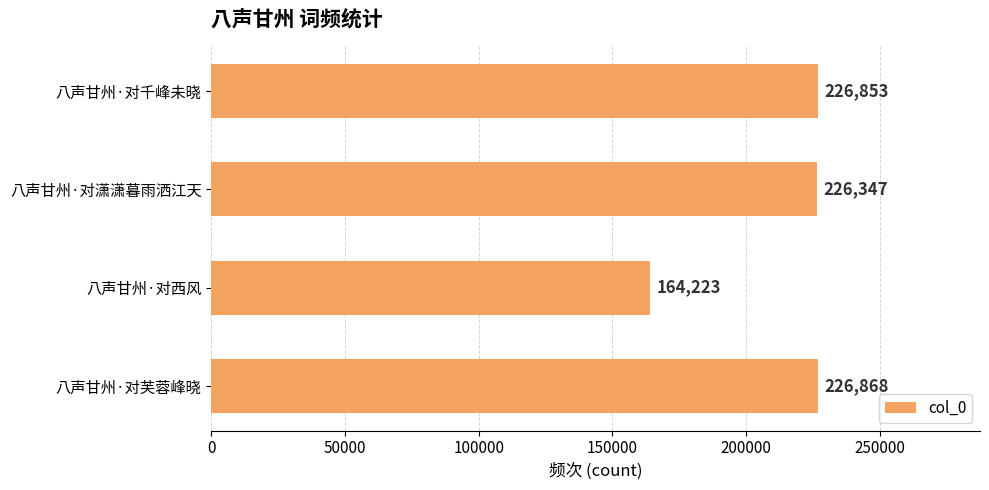

What is the change in value from 八声甘州·对西风 to 八声甘州·对千峰未晓?

+62630